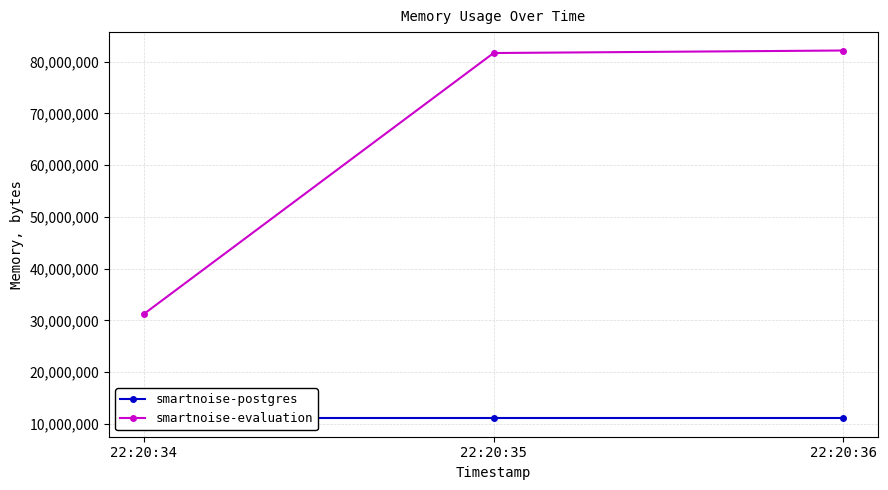

Which series has the largest total across all categories?

smartnoise-evaluation